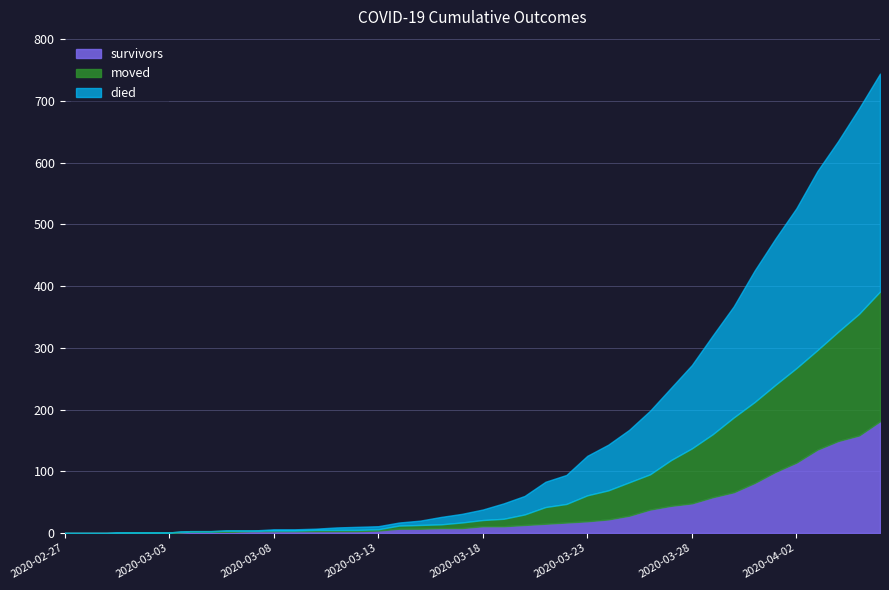

List the labels in order of died value, largest first.

2020-04-06, 2020-04-05, 2020-04-04, 2020-04-03, 2020-04-02, 2020-04-01, 2020-03-31, 2020-03-30, 2020-03-29, 2020-03-28, 2020-03-27, 2020-03-26, 2020-03-25, 2020-03-24, 2020-03-23, 2020-03-22, 2020-03-21, 2020-03-20, 2020-03-19, 2020-03-18, 2020-03-17, 2020-03-16, 2020-03-15, 2020-03-12, 2020-03-13, 2020-03-14, 2020-03-11, 2020-03-08, 2020-03-09, 2020-03-10, 2020-02-27, 2020-02-28, 2020-02-29, 2020-03-01, 2020-03-02, 2020-03-03, 2020-03-04, 2020-03-05, 2020-03-06, 2020-03-07